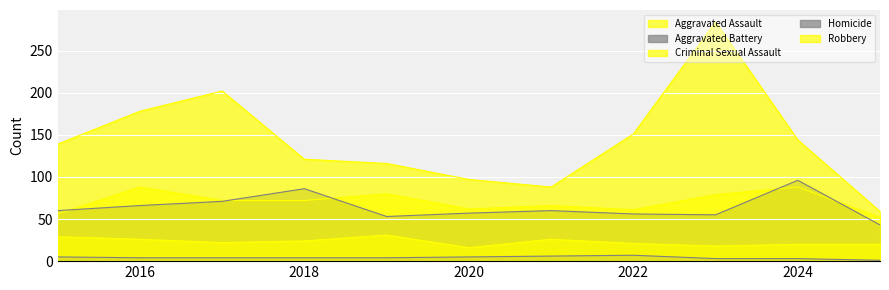

In Aggravated Assault, how many points are higher than both neighbors (excluding endpoints)?

4